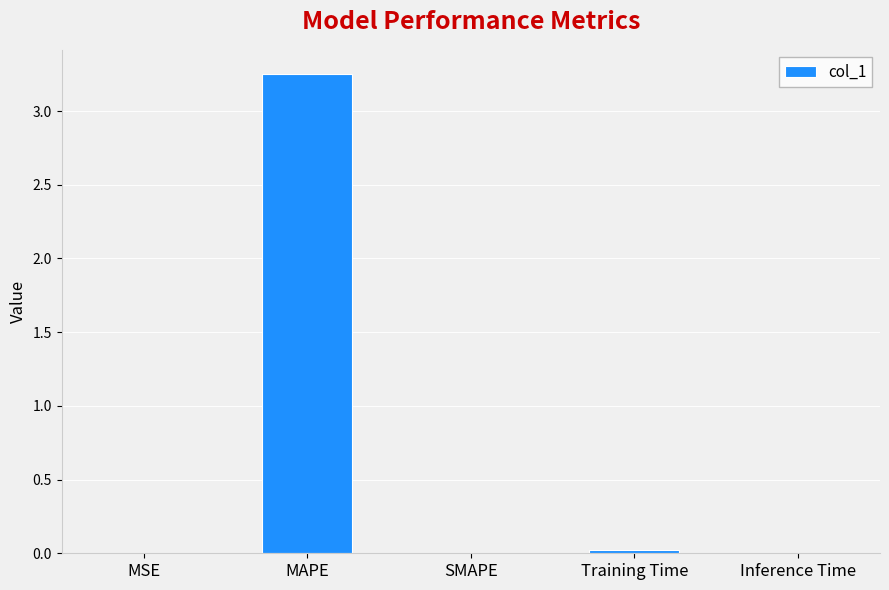

True or false: the data shows 0.0 at Inference Time.

True